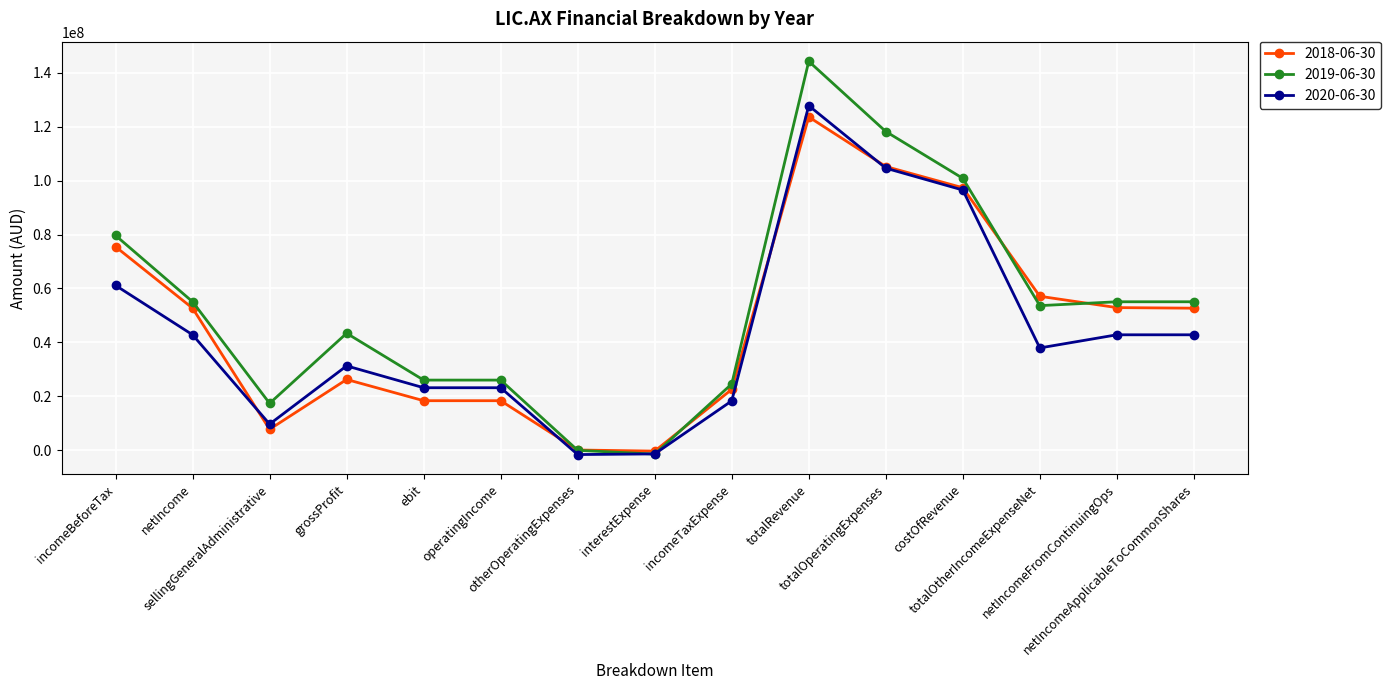

True or false: 2019-06-30 has more than 1 interior local peaks.

True